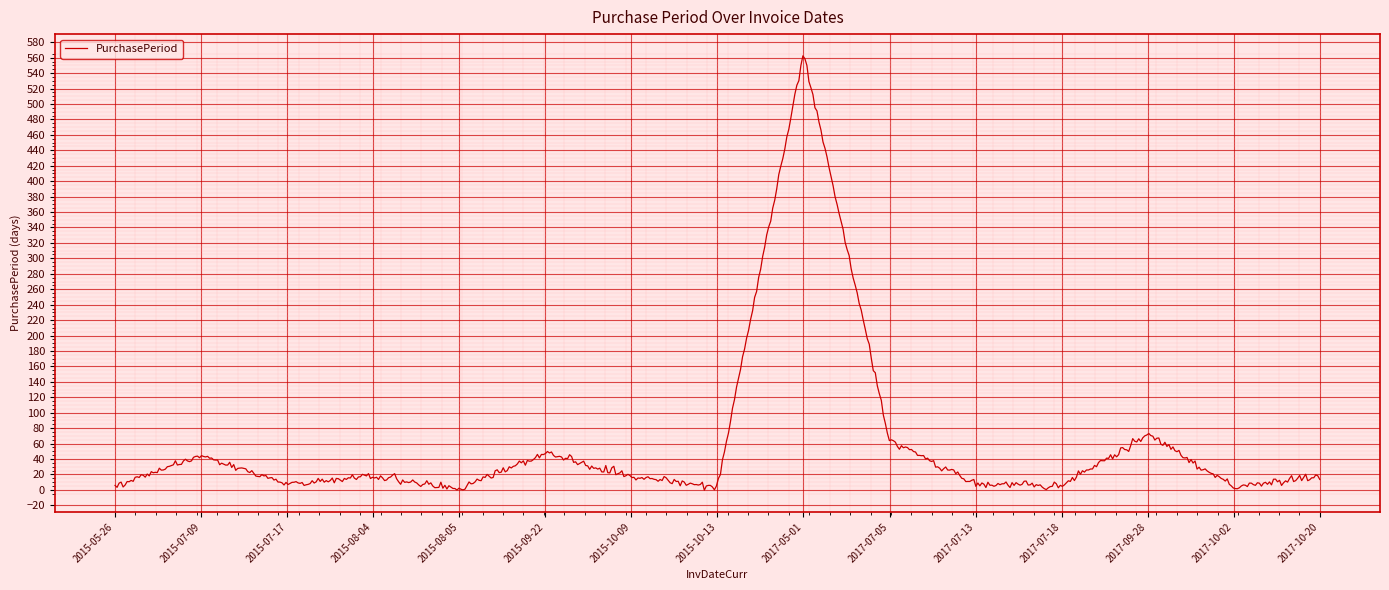

What is the difference between the maximum and minimum values?

562.9